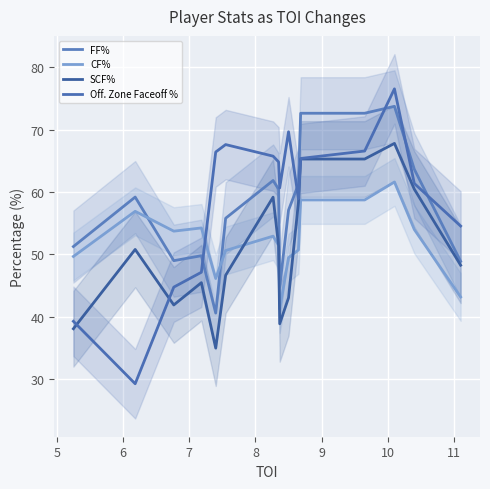

What is the lowest value of the CF% series?

41.2